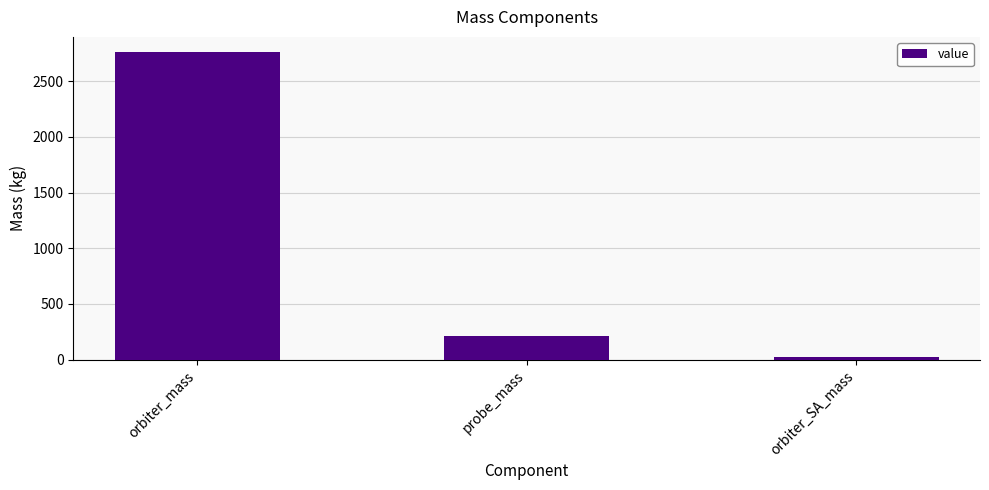

Is it true that the value at probe_mass is 210?

True